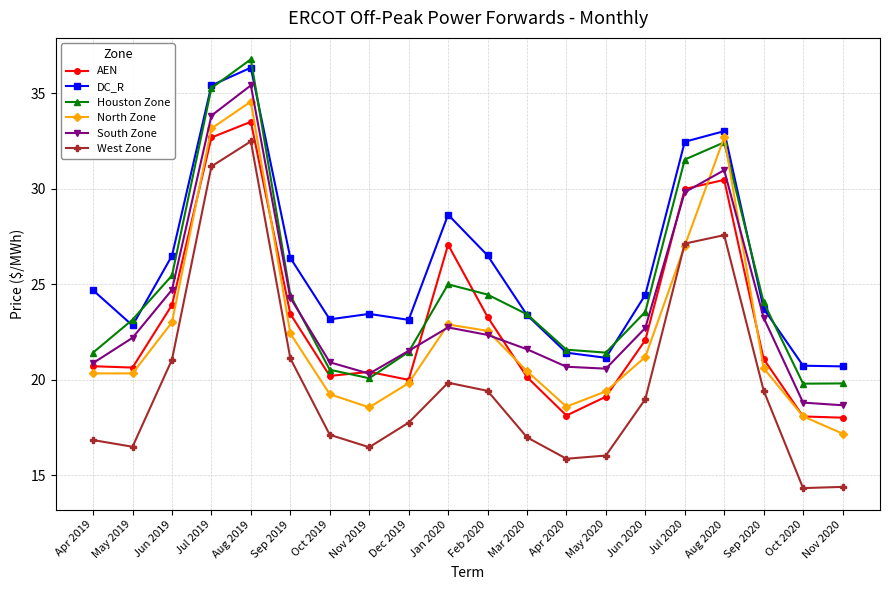

What is the spread (max minus min) of values at Nov 2019?

7.0